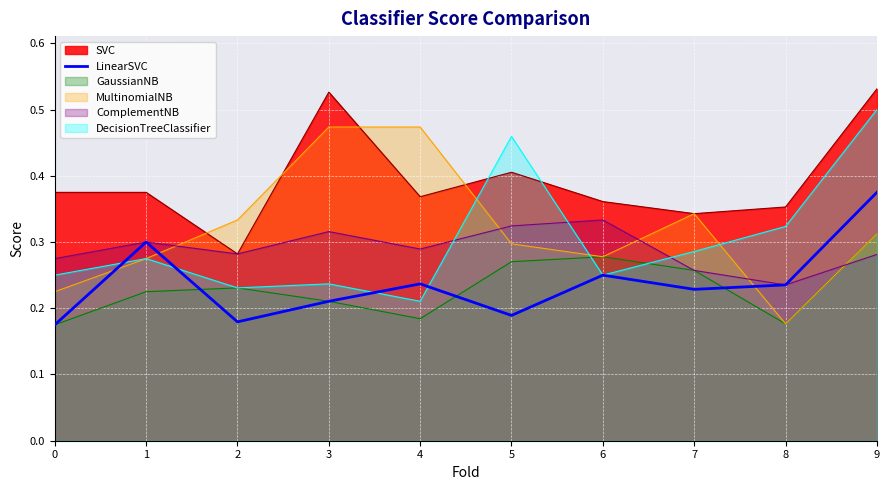

Rank the series at 5 from lowest to highest value.

LinearSVC, GaussianNB, MultinomialNB, ComplementNB, SVC, DecisionTreeClassifier